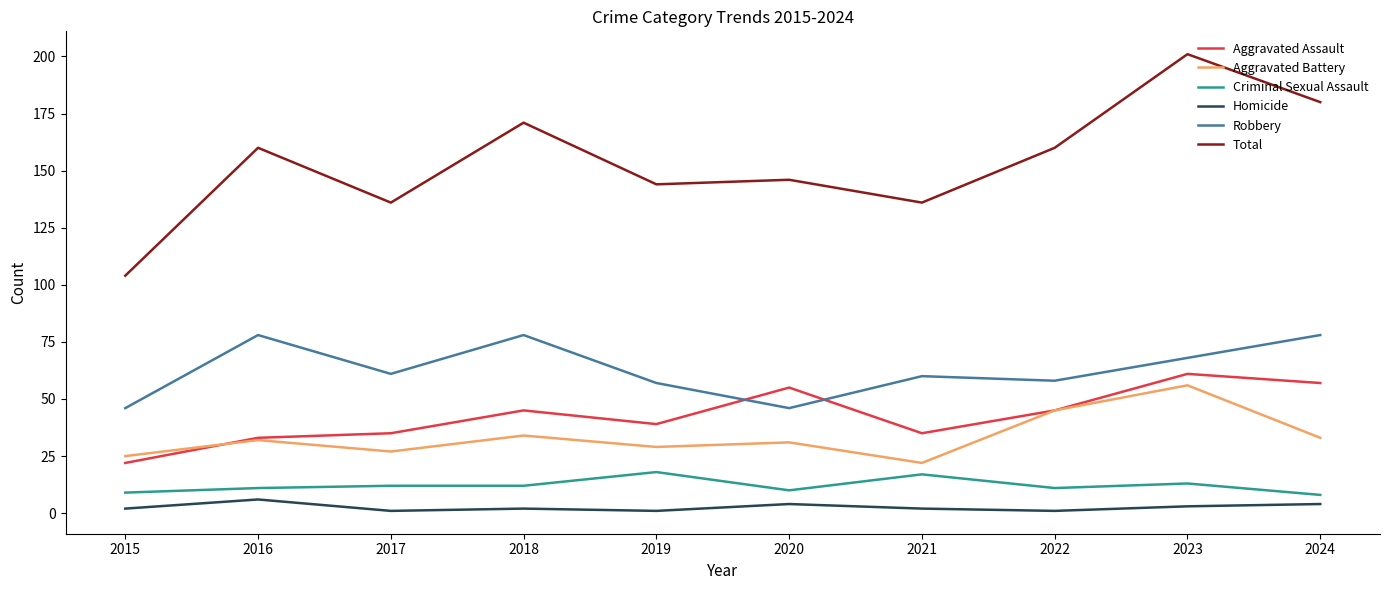

What is the difference between the second highest and minimum values in the Homicide series?

3